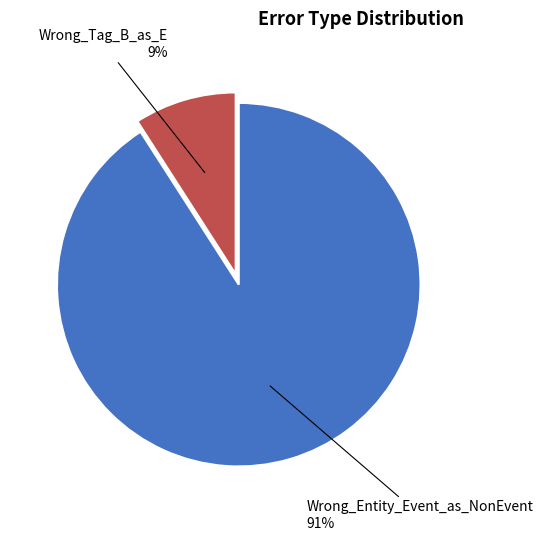

Which slice is the smallest?

Wrong_Tag_B_as_E